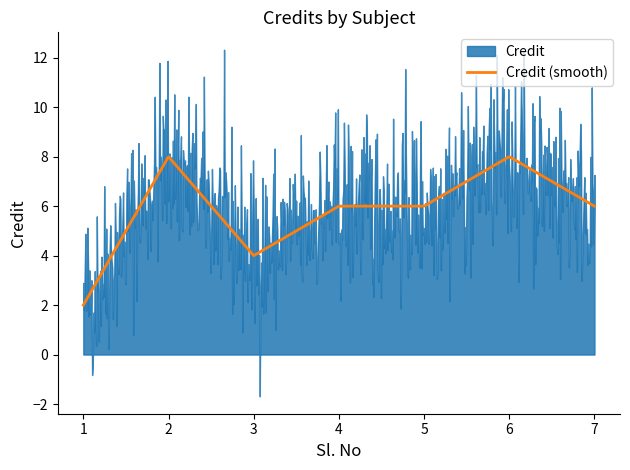

Reading right to left, list all the values displayed in this chart.

7=6	6=8	5=6	4=6	3=4	2=8	1=2